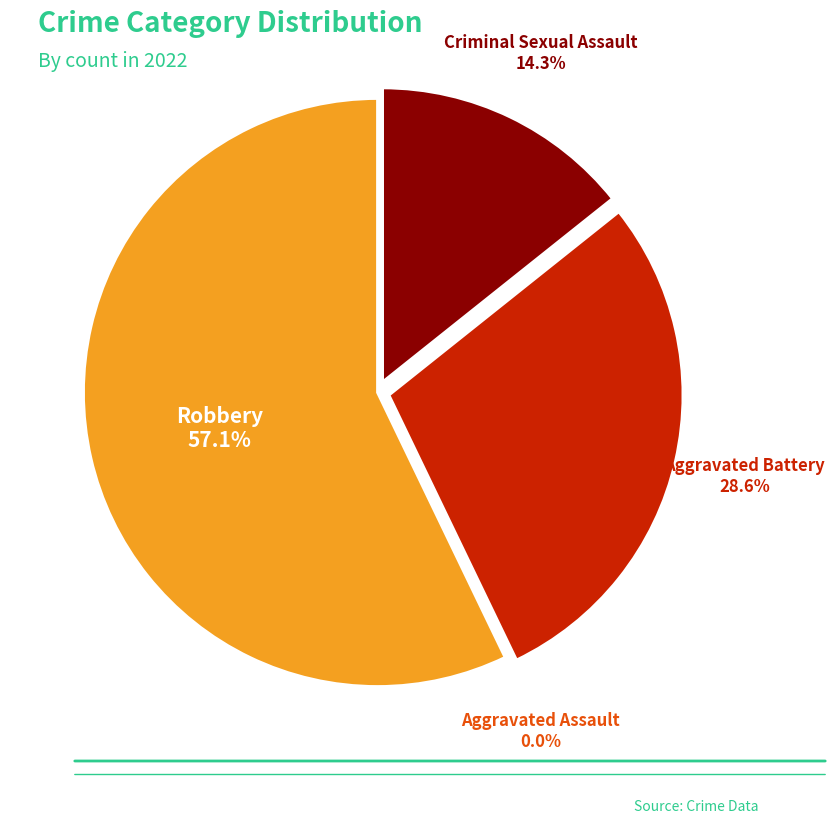

What is the change in value from Criminal Sexual Assault to Aggravated Battery?

+1